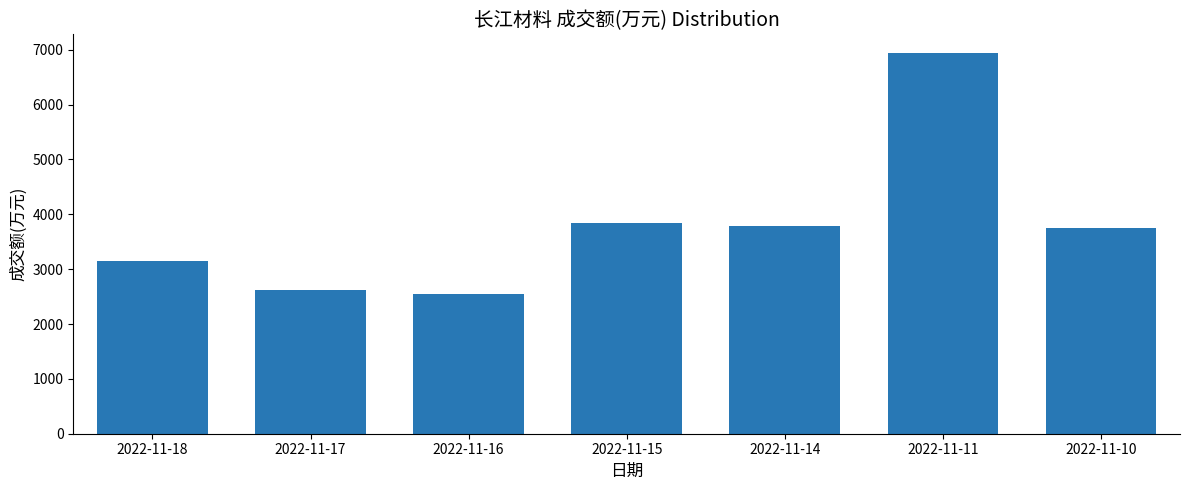

How many bars are there in total?

7